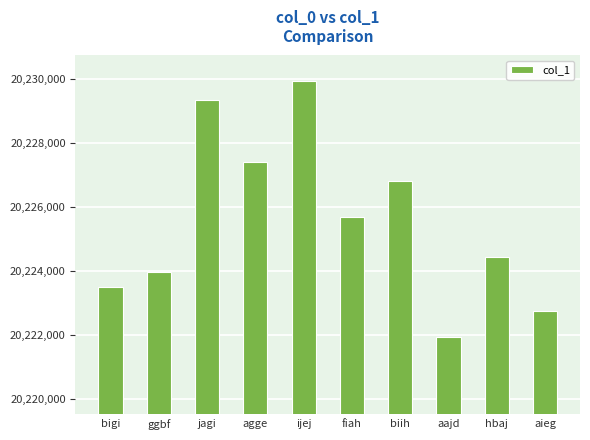

Which has a higher value, bigi or ggbf?

ggbf